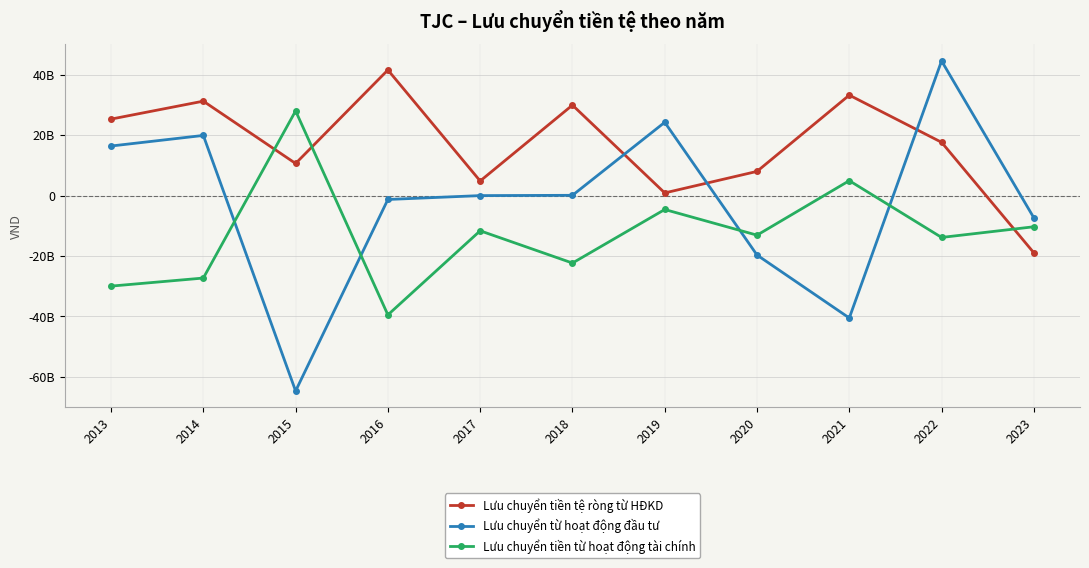

Is this an area chart (filled region under the line)?

No